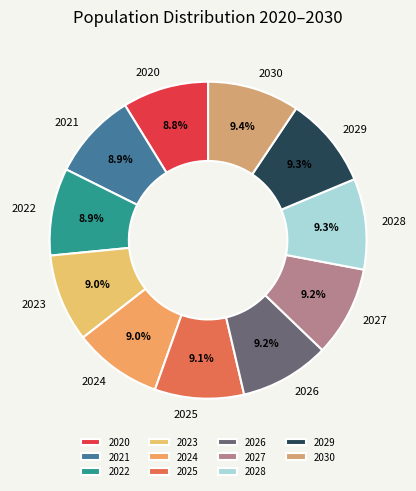

How much of the chart is everything except 2025?

90.9%